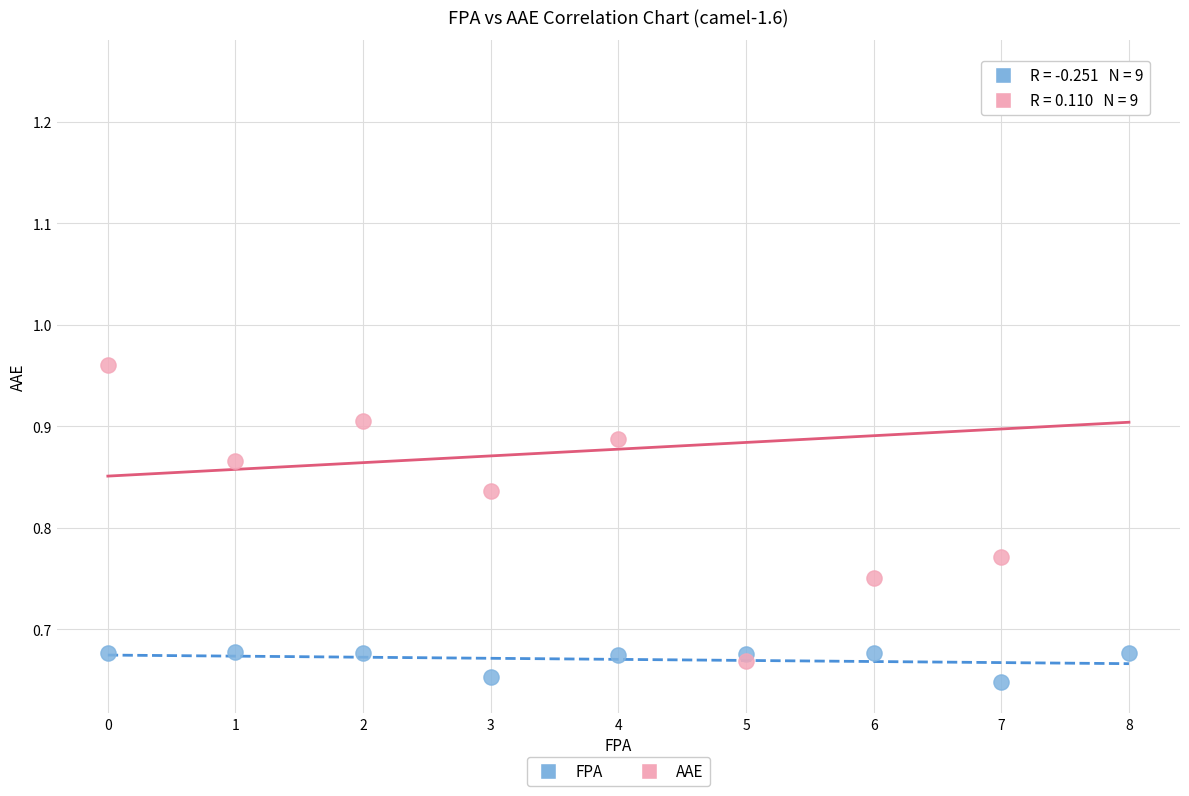

What are all the series names shown in the legend?

FPA, AAE